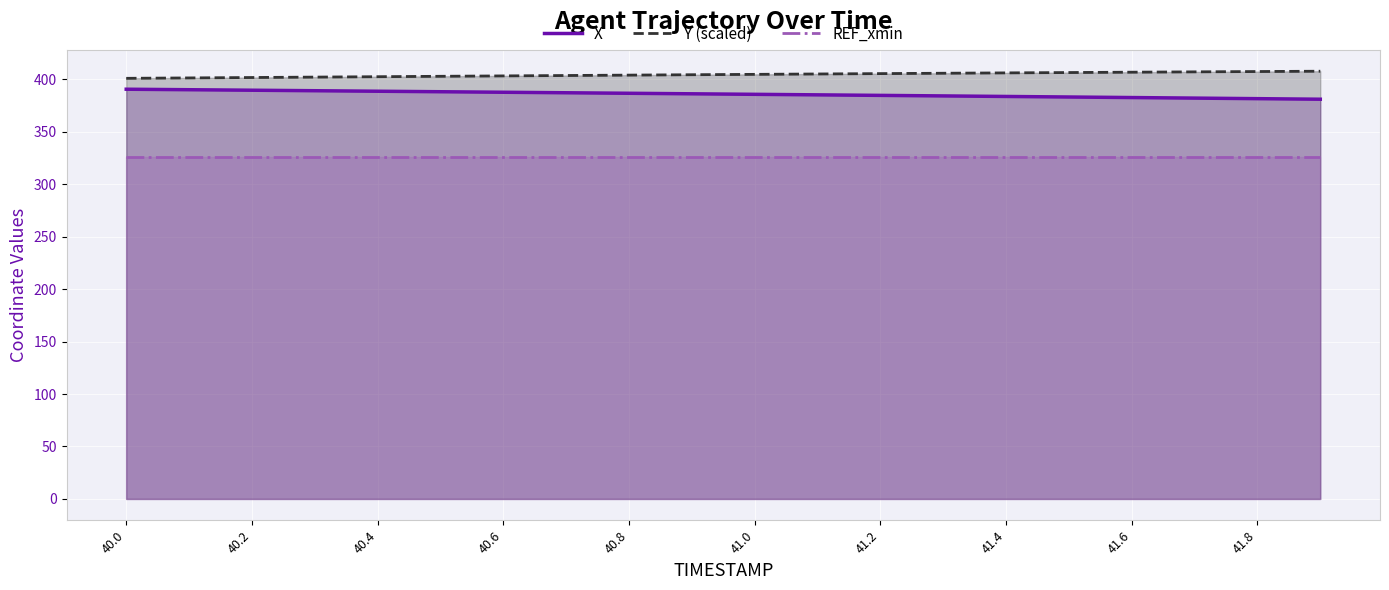

What are all the series names shown in the legend?

X, Y (scaled), REF_xmin